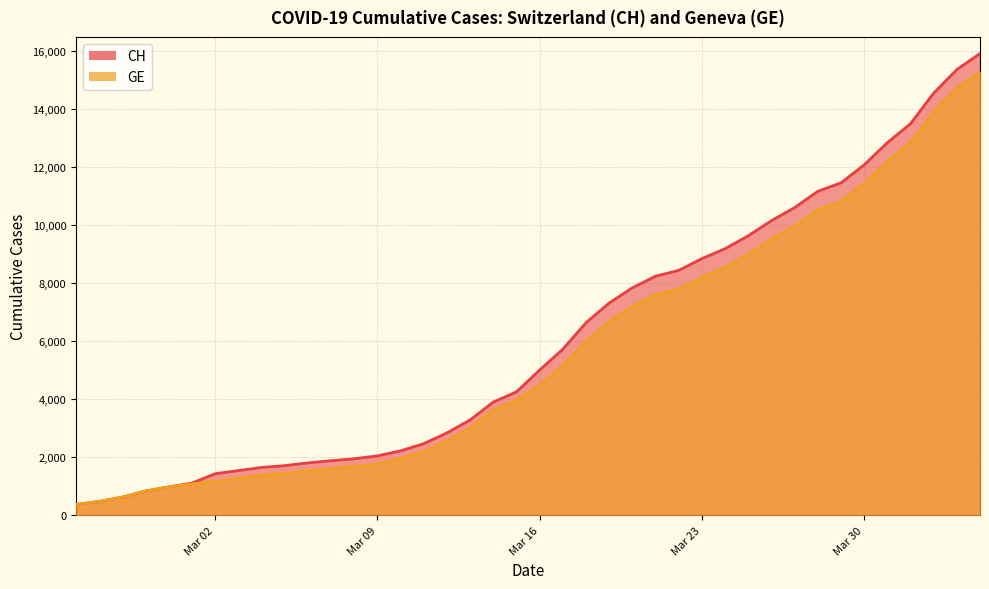

Rank the series by their average value, from highest to lowest.

CH, GE